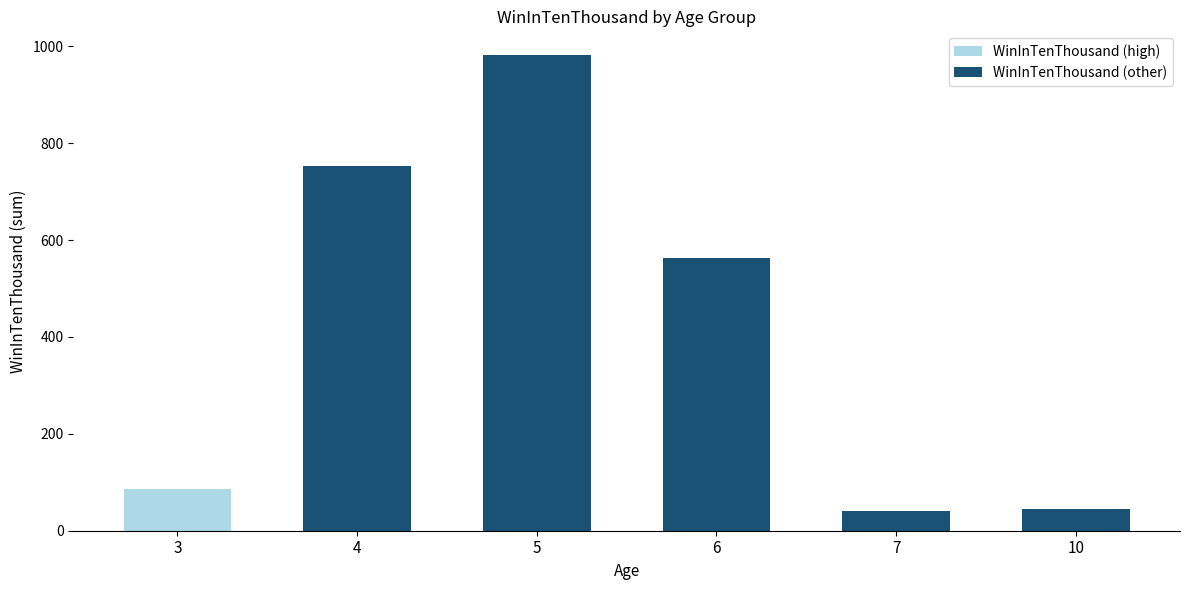

What is the sum of the WinInTenThousand (other) values at 6 and 7?

603